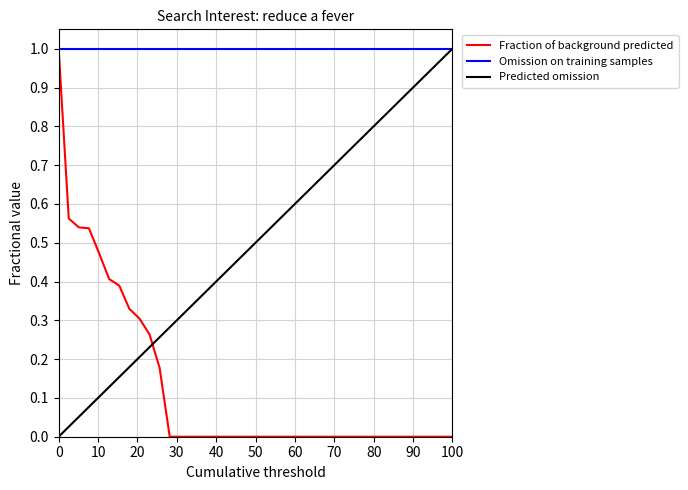

Which series has the largest total across all categories?

Omission on training samples